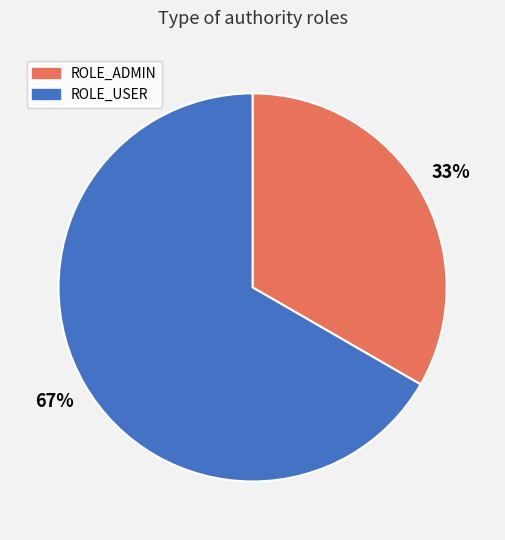

To the nearest percent, what is the combined percentage of ROLE_USER and ROLE_ADMIN?

100%